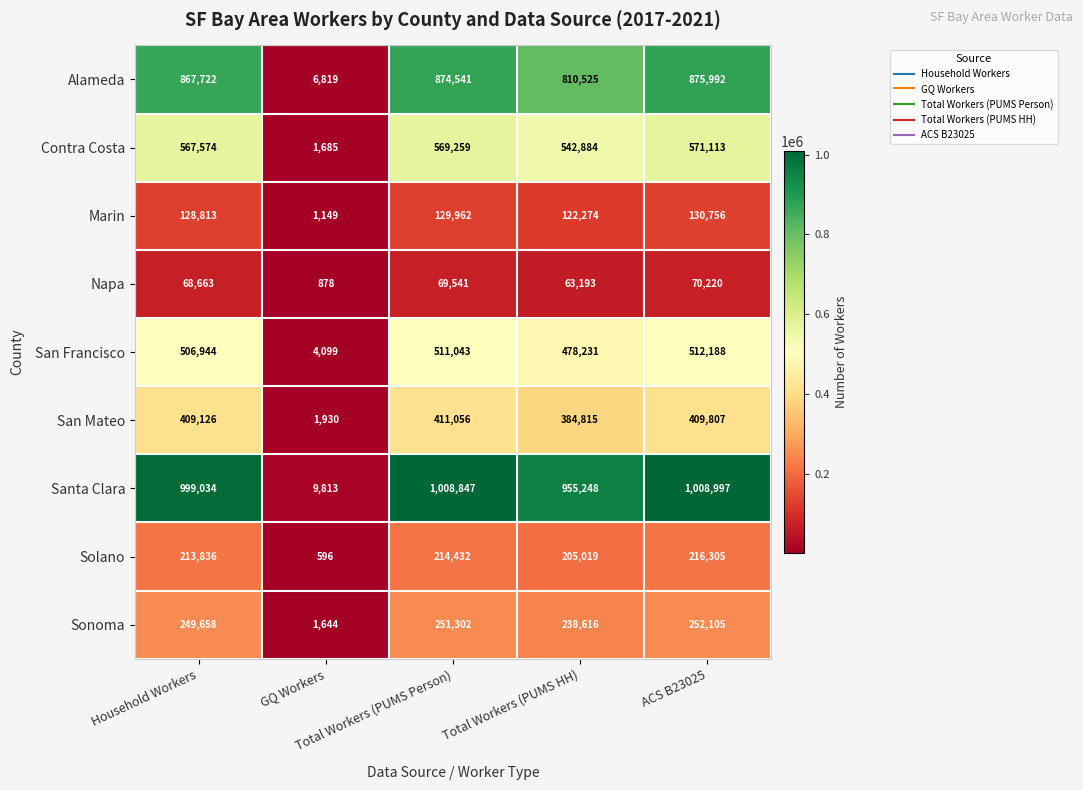

Which series has the largest total across all categories?

Santa Clara